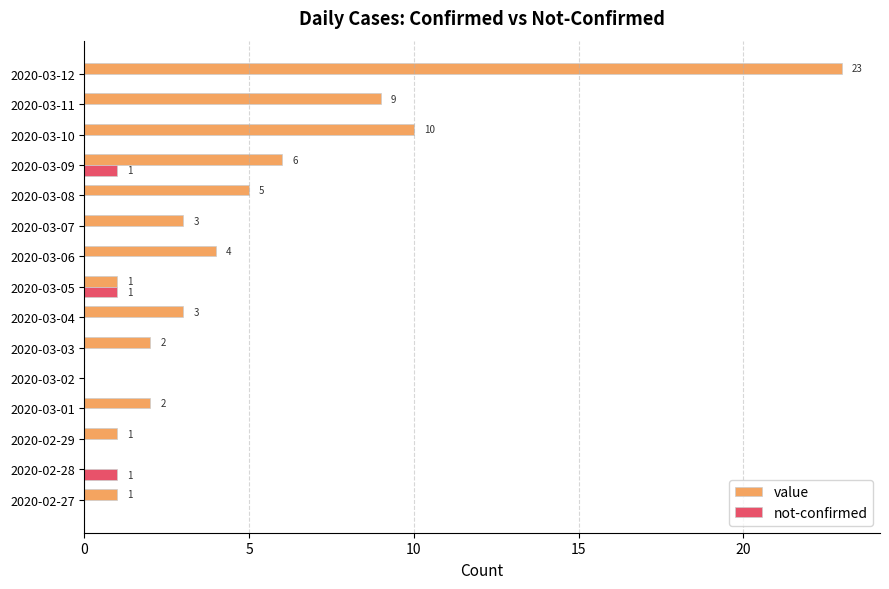

The value series shows 2 at 2020-03-03. True or false?

True